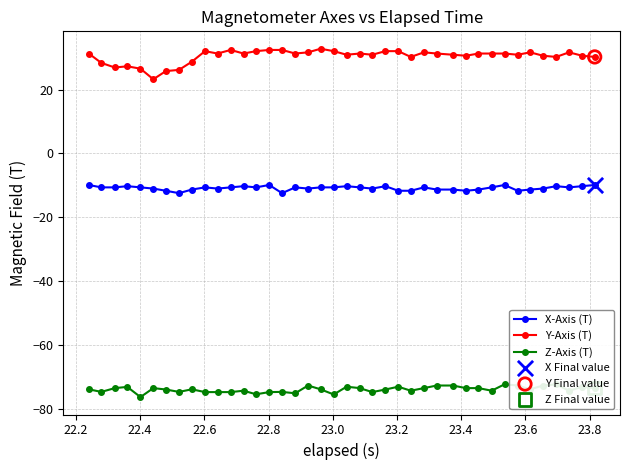

Which series reaches the maximum Y coordinate?

Y-Axis (T)